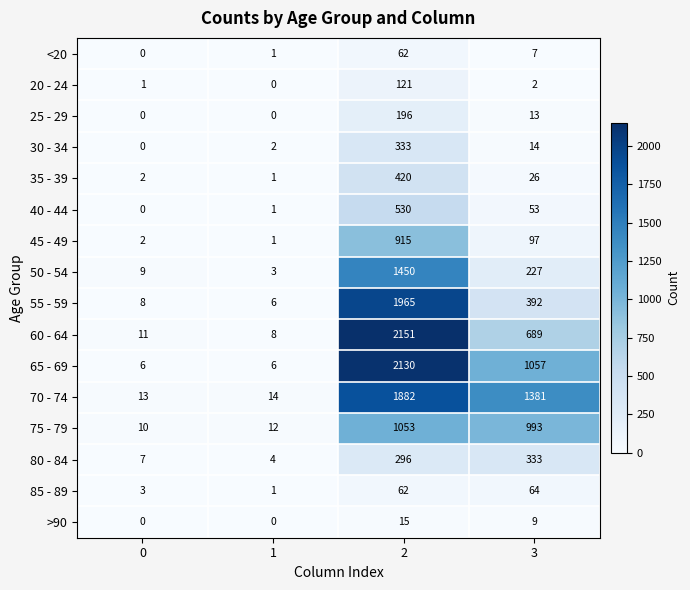

What is the sum of all 20 - 24 values?

124